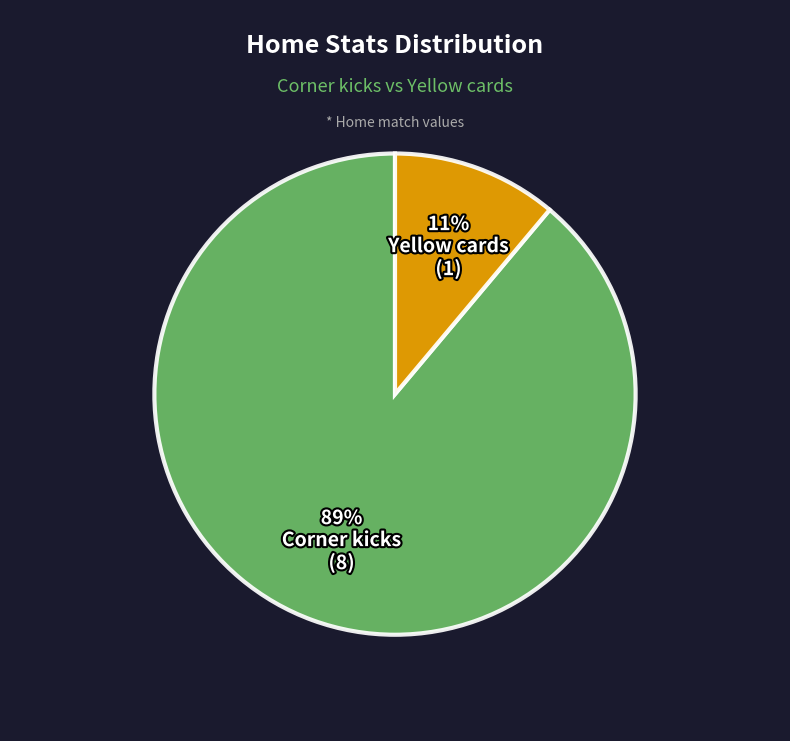

To the nearest percent, what is the difference between the largest and smallest slice percentages?

78%